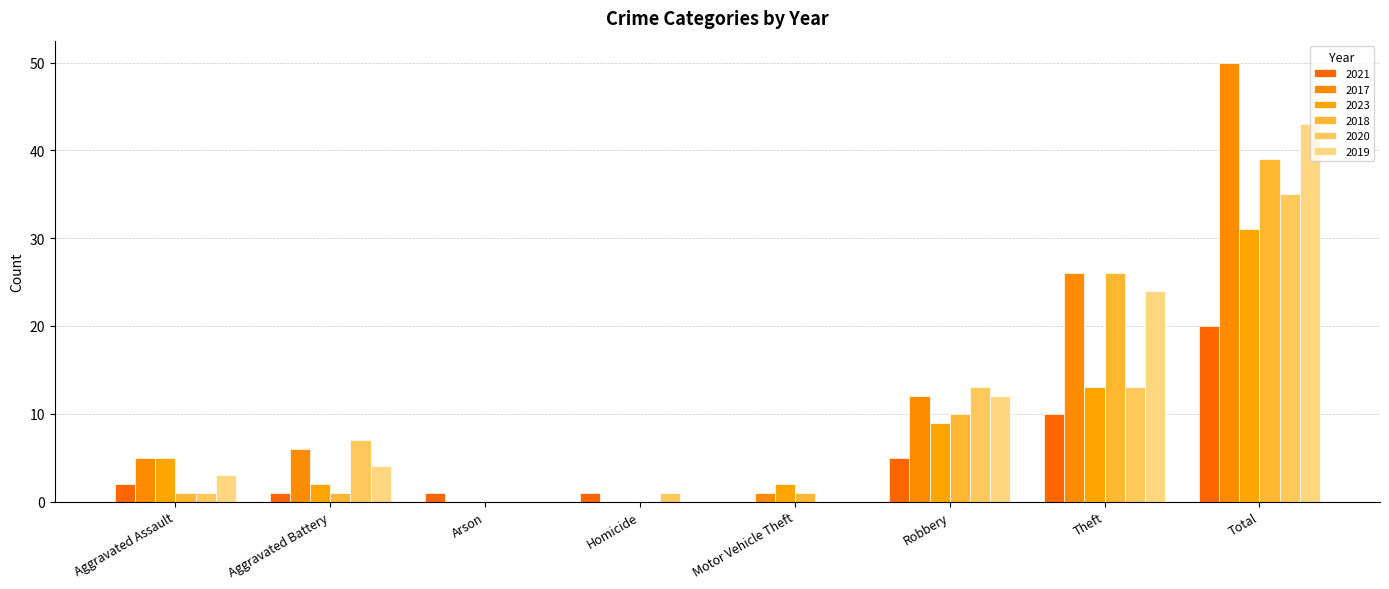

Between Aggravated Assault and Robbery, which series saw the biggest shift?

2020